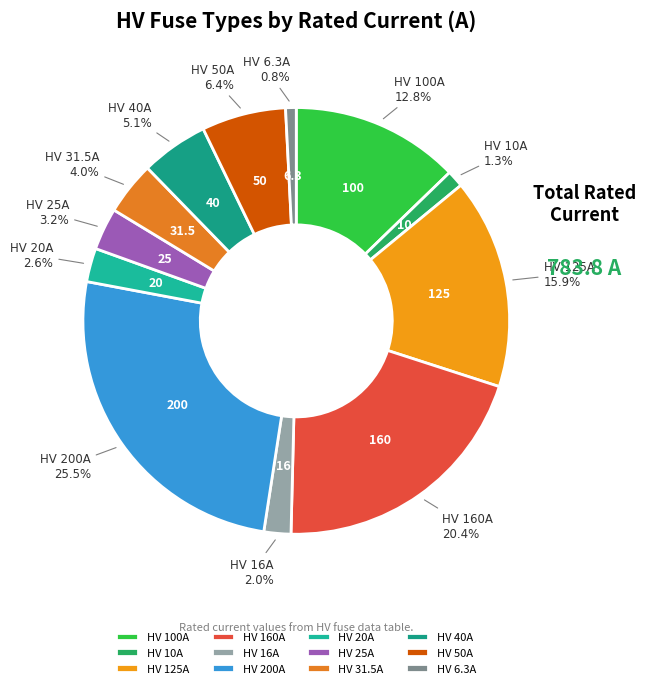

Between HV 125A and HV 6.3A, which is larger?

HV 125A